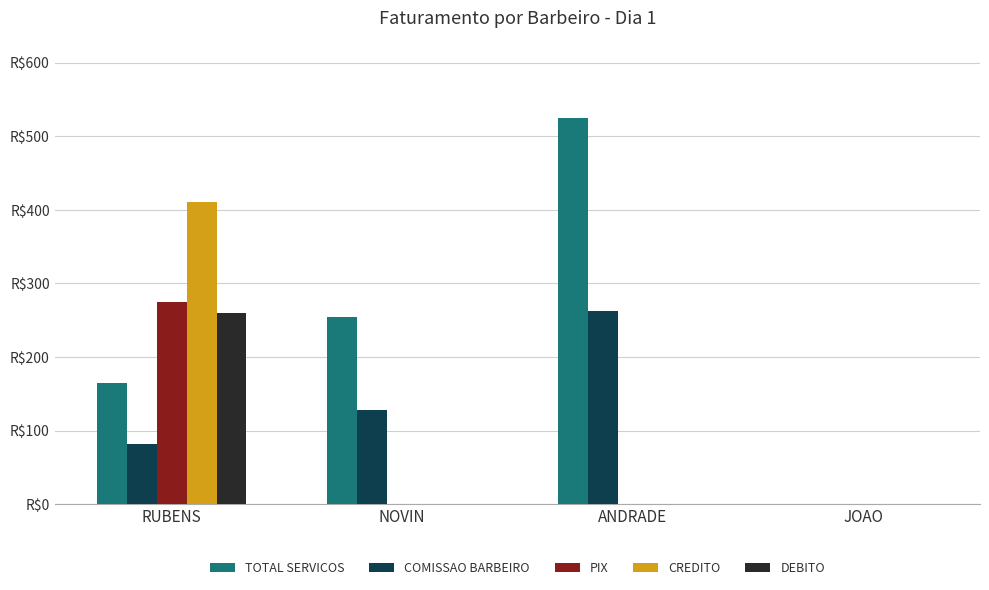

At which category is the sum across all series the highest?

RUBENS